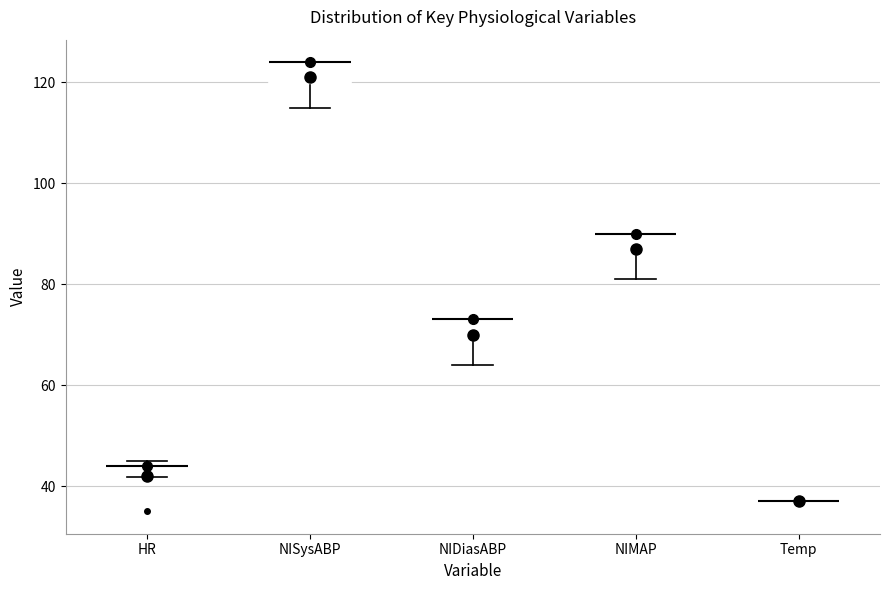

Where is the upper edge of the box for NIMAP on the y-axis? The values are not printed on the chart, so give them approximately, as read against the axis.

90